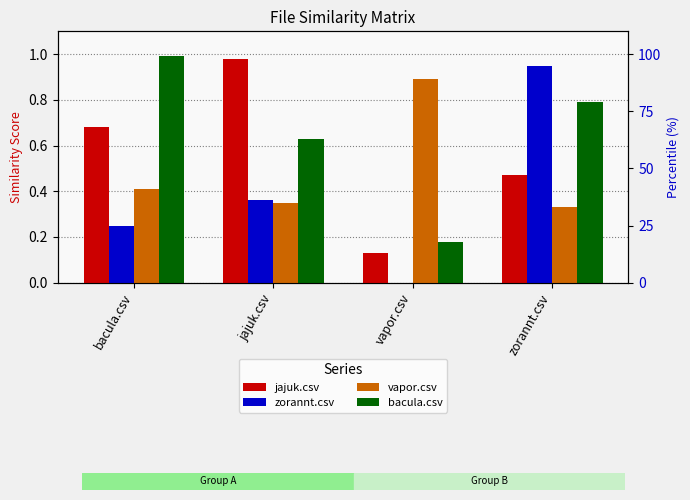

How many bars are there in total?

16